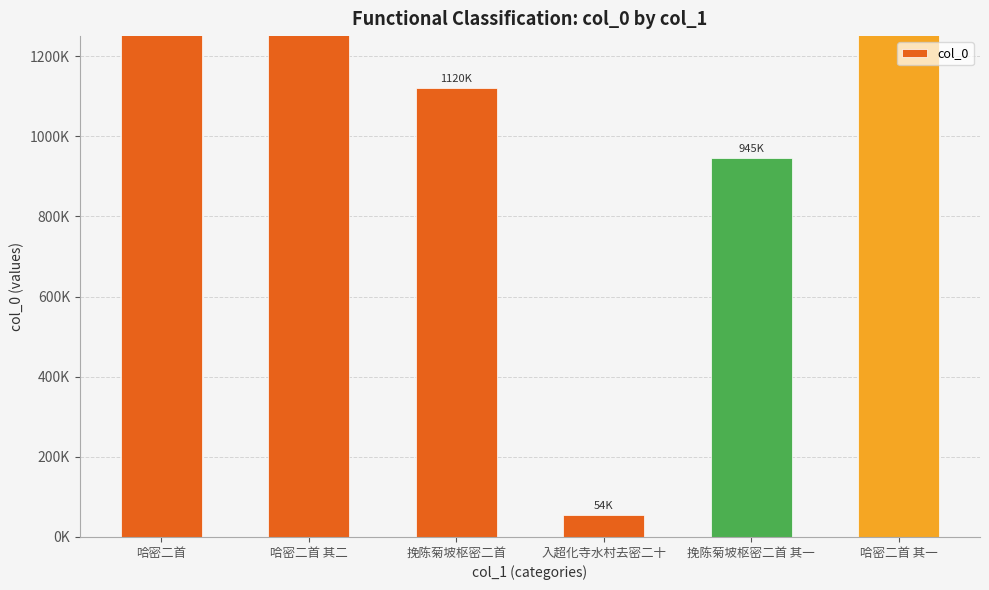

Where is the data nearest to the value 843711?

挽陈菊坡枢密二首 其一